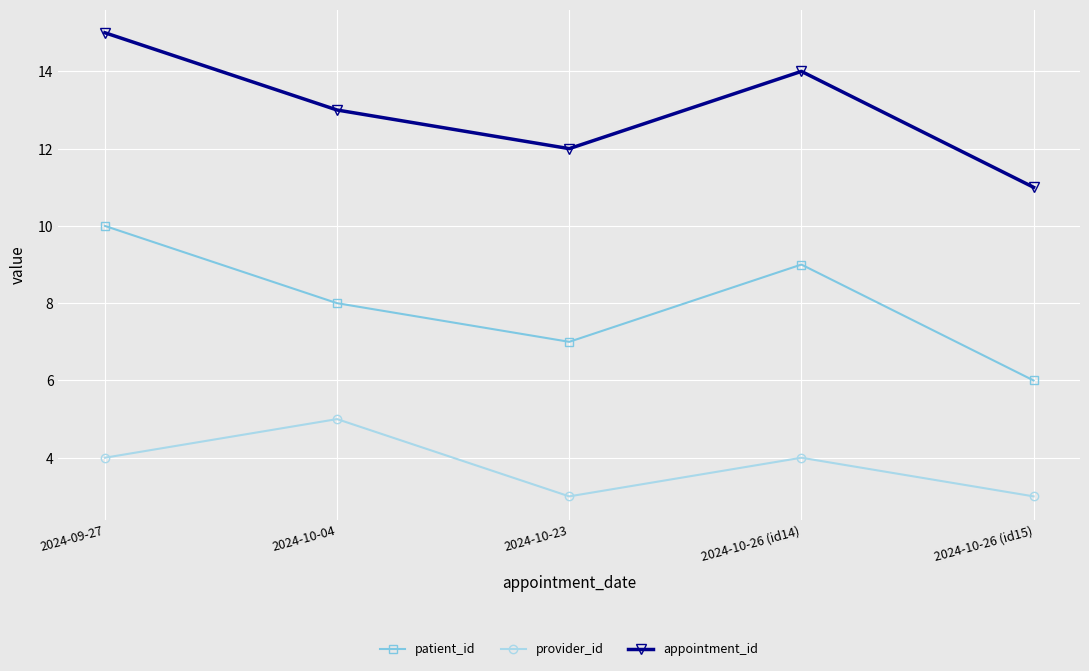

How many data points in patient_id are less than 8?

2